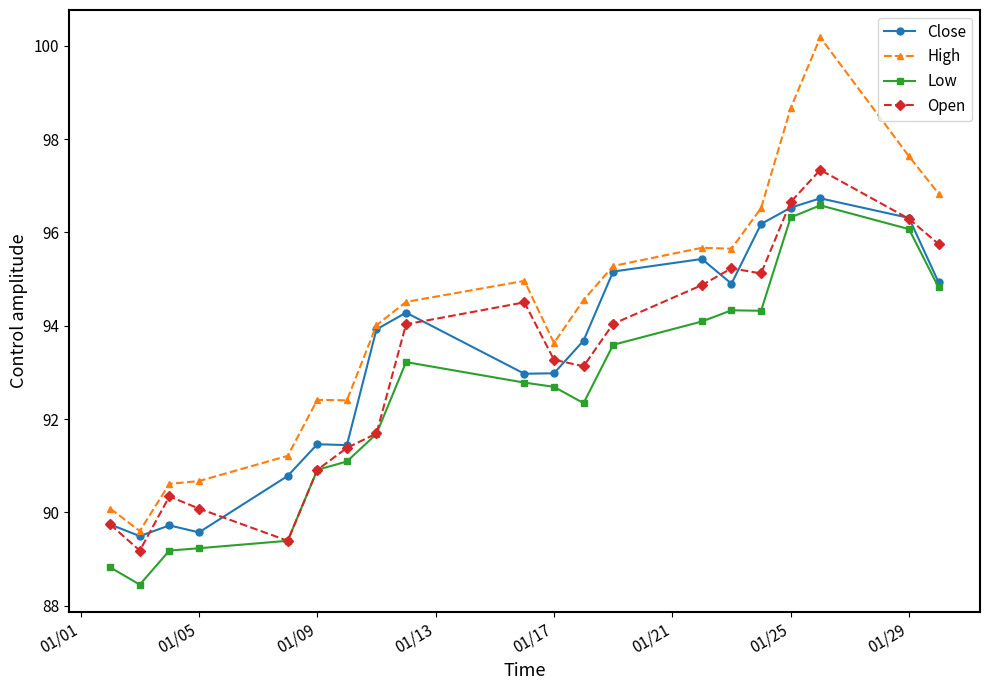

At how many categories does at least one series exceed 97?

3